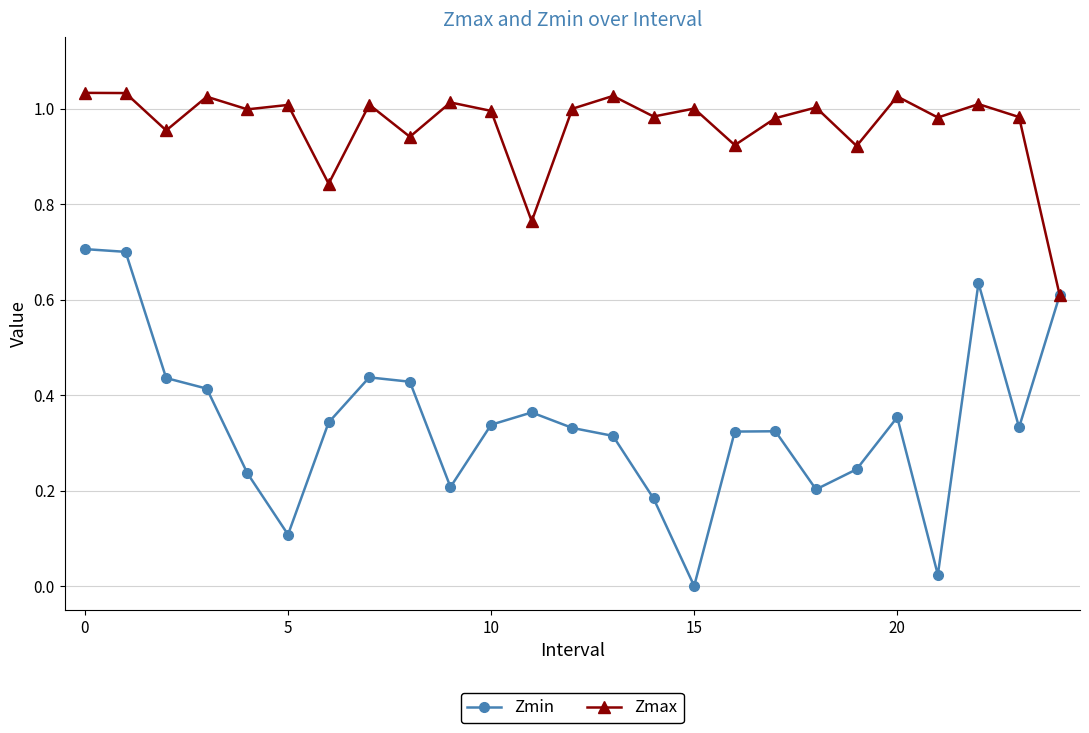

Which series has the widest spread of values?

Zmin